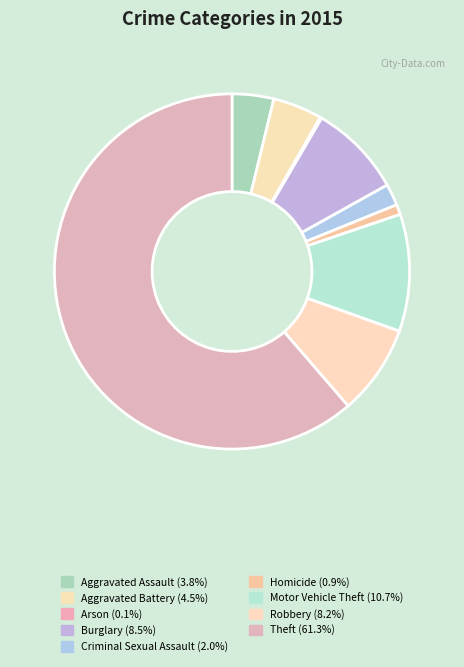

To the nearest percent, what percentage of the pie is Homicide?

1%